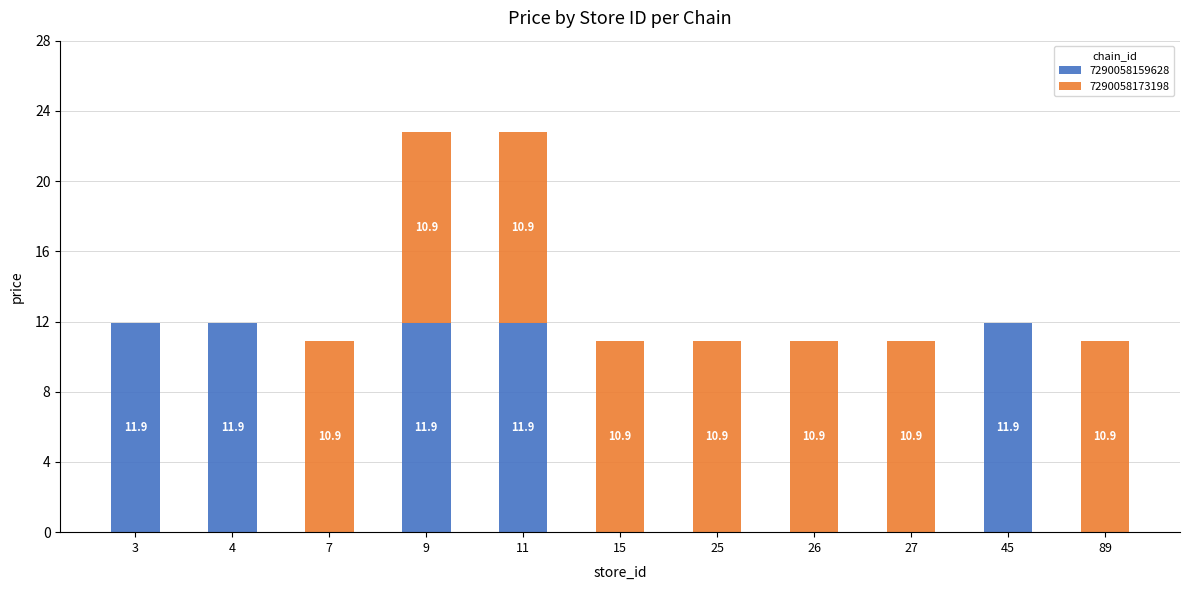

Is it true that 7290058159628 equals 16.7 at 27?

False